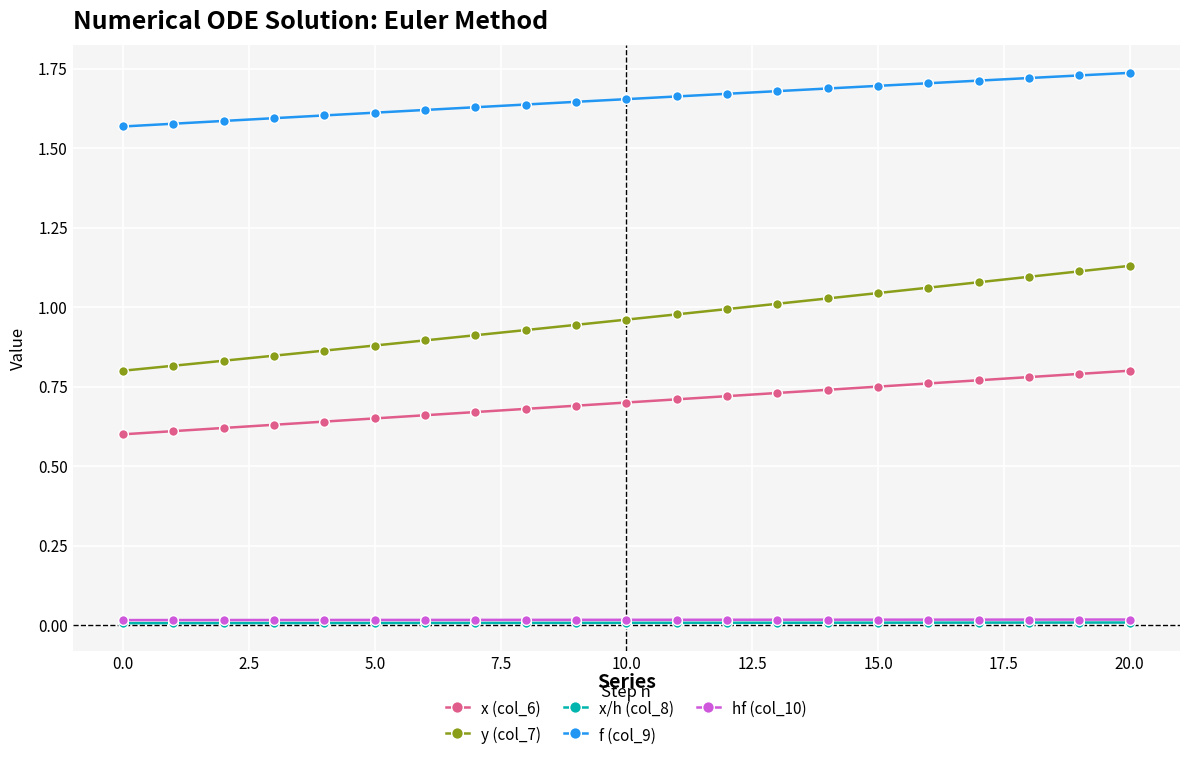

Which series has the largest range (max minus min)?

y (col_7)